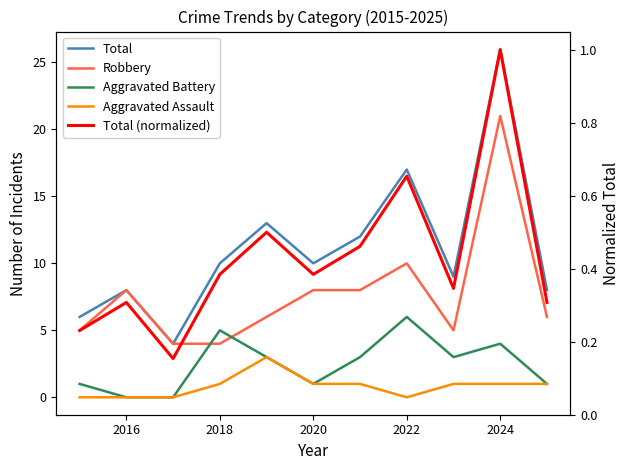

The value of Total (normalized) at 2018 is 0.3. True or false?

False